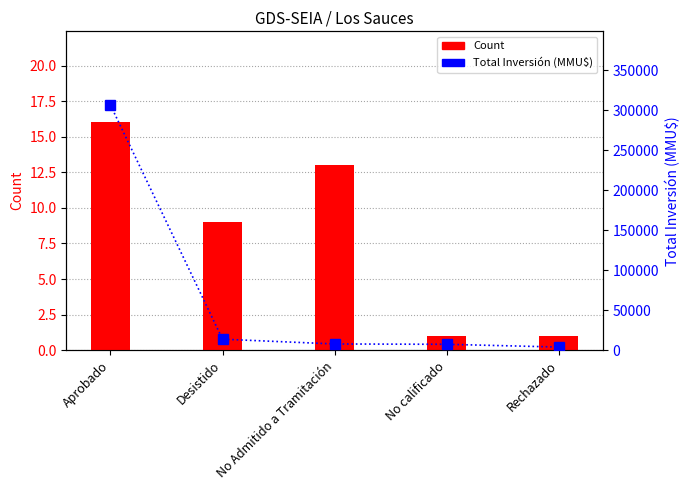

True or false: Count has a value of 1 at No calificado.

True